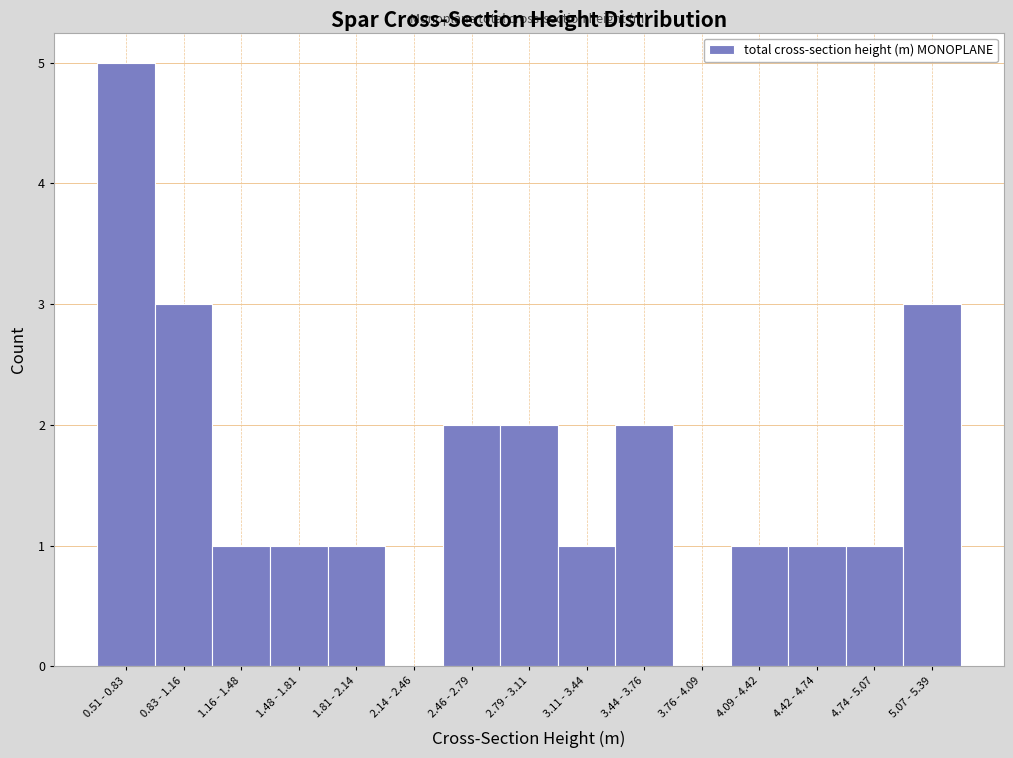

Reading left to right, list all the values displayed in this chart.

0.51 - 0.83=5	0.83 - 1.16=3	1.16 - 1.48=1	1.48 - 1.81=1	1.81 - 2.14=1	2.14 - 2.46=0	2.46 - 2.79=2	2.79 - 3.11=2	3.11 - 3.44=1	3.44 - 3.76=2	3.76 - 4.09=0	4.09 - 4.42=1	4.42 - 4.74=1	4.74 - 5.07=1	5.07 - 5.39=3